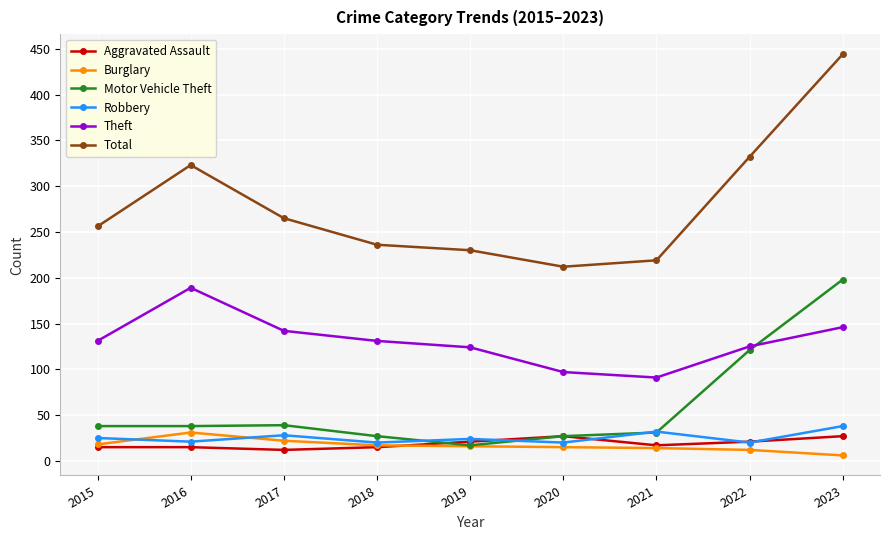

Which label corresponds to the smallest value in the chart?

2023